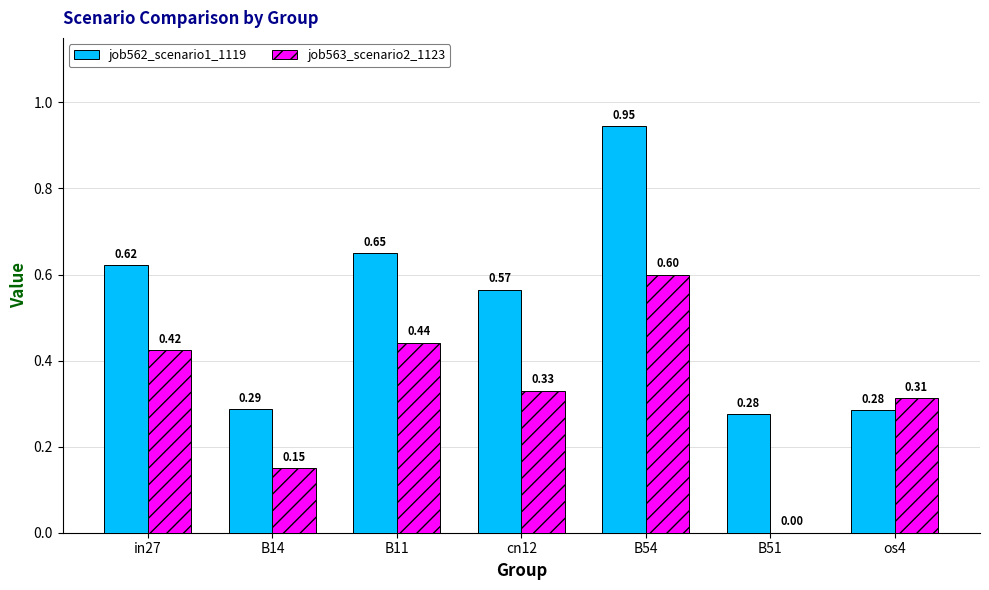

Which series changed the most between B14 and B11?

job562_scenario1_1119